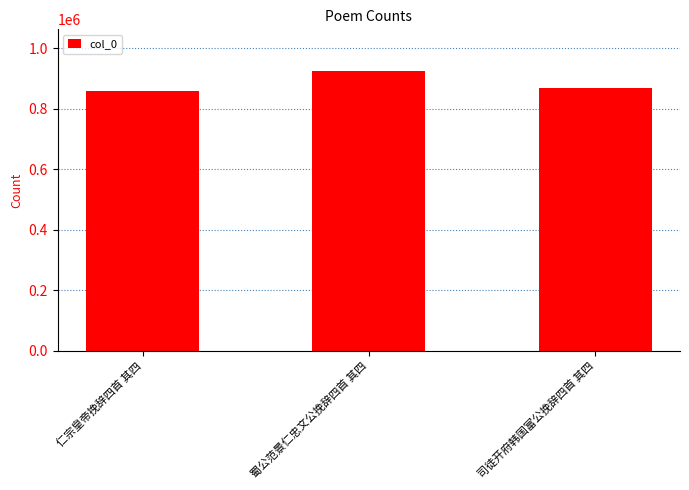

How many values are below 869402?

1